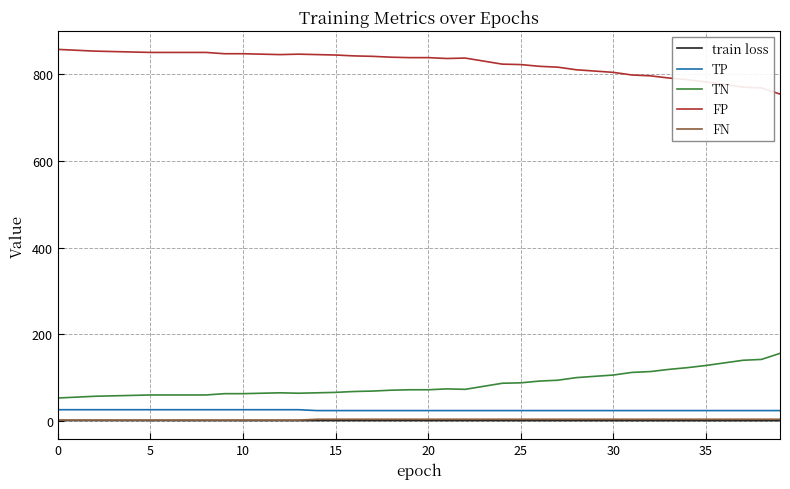

Which series has the largest total across all categories?

FP